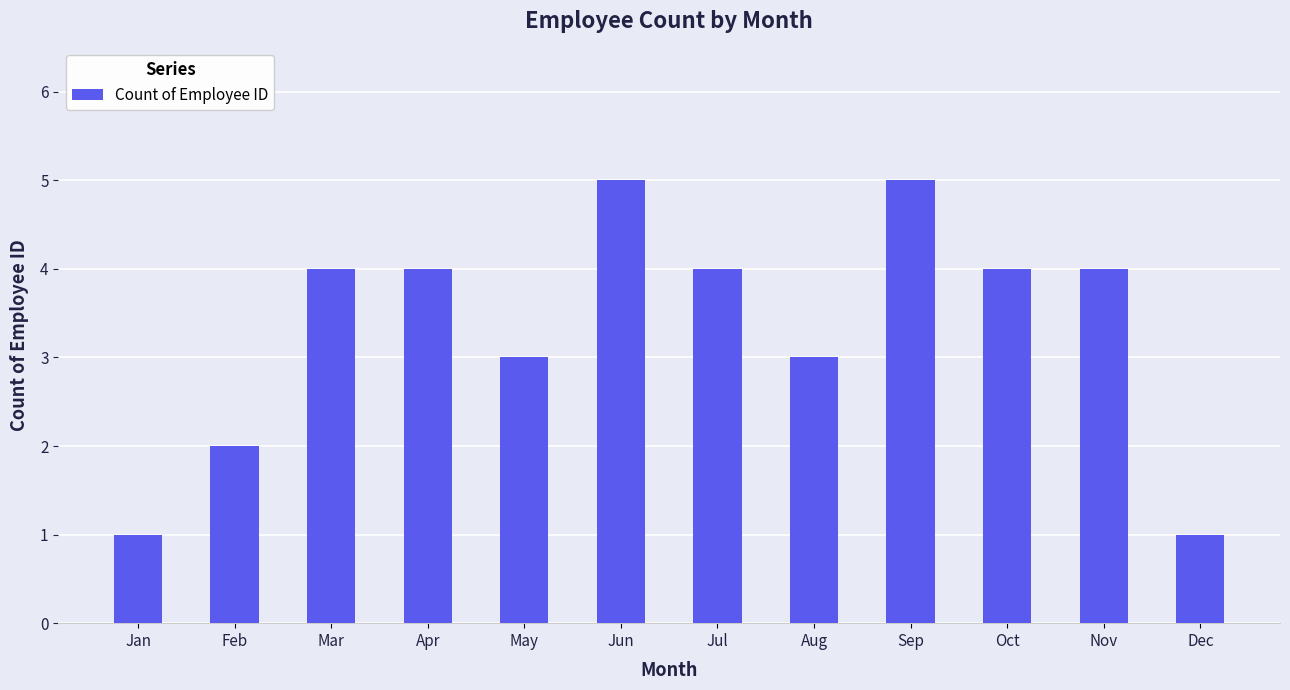

The value at Dec is 1. True or false?

True